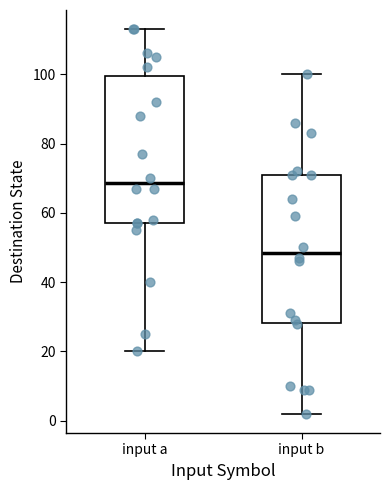

Reading left to right, transcribe this box plot: for each box, give where its median line is, the range the box spans, and where its two whiskers end, as read against the y-axis. The values are not printed on the chart, so give them approximately, as read against the axis.

input a: median 68, box 58 to 100, whiskers 20 to 114
input b: median 48, box 28 to 72, whiskers 2 to 100